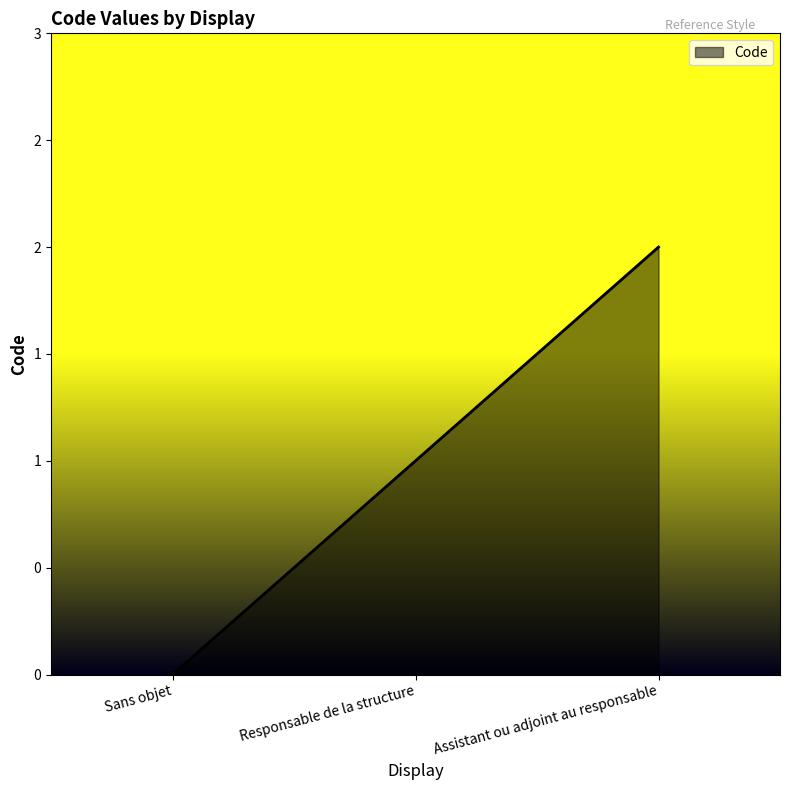

Does the chart have visible grid lines?

No